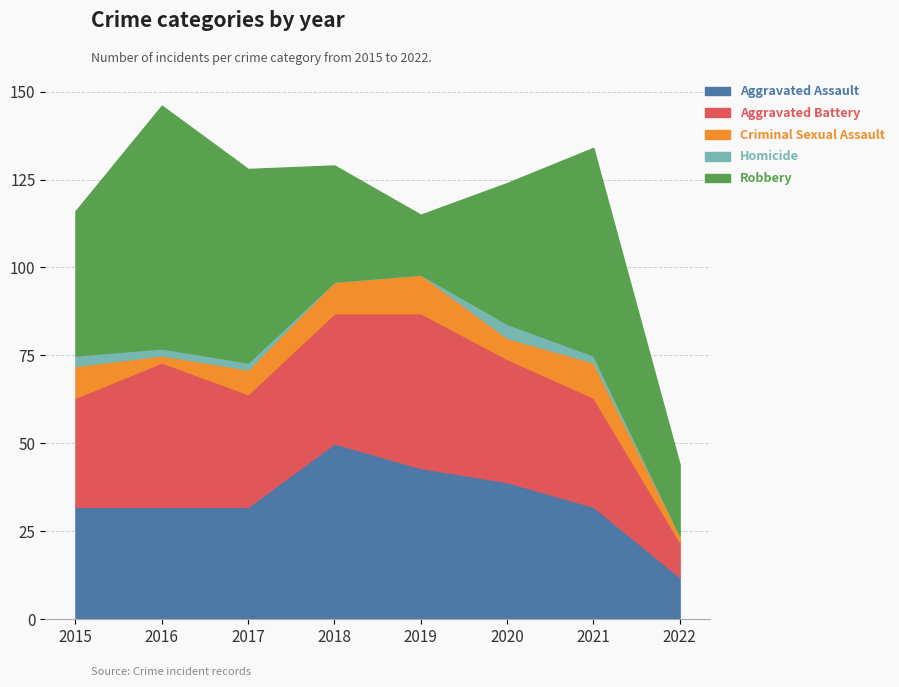

Which has a higher value, 2022 or 2019?

2019